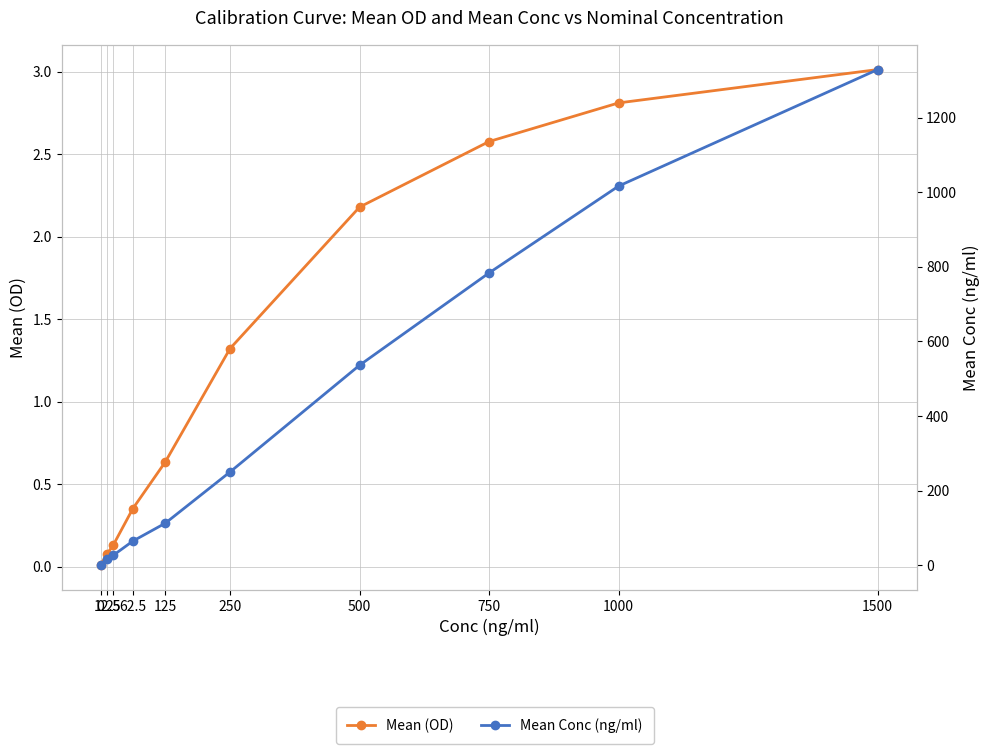

At which category is the sum across all series the highest?

1500